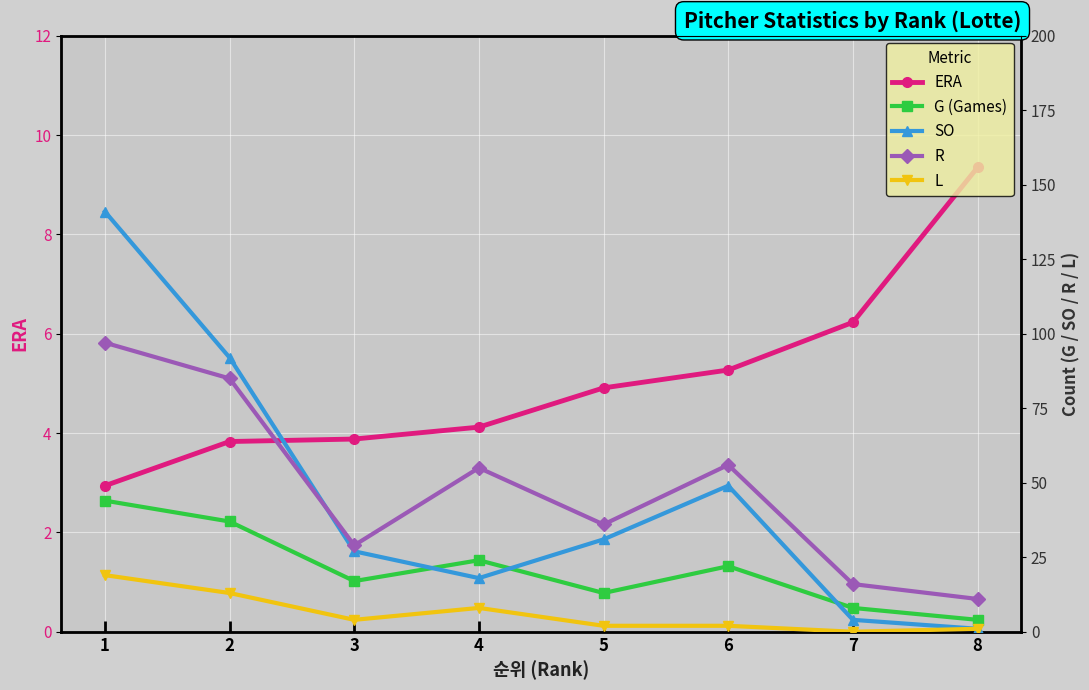

What is the value of the SO point at the 7th from the left?

4.0